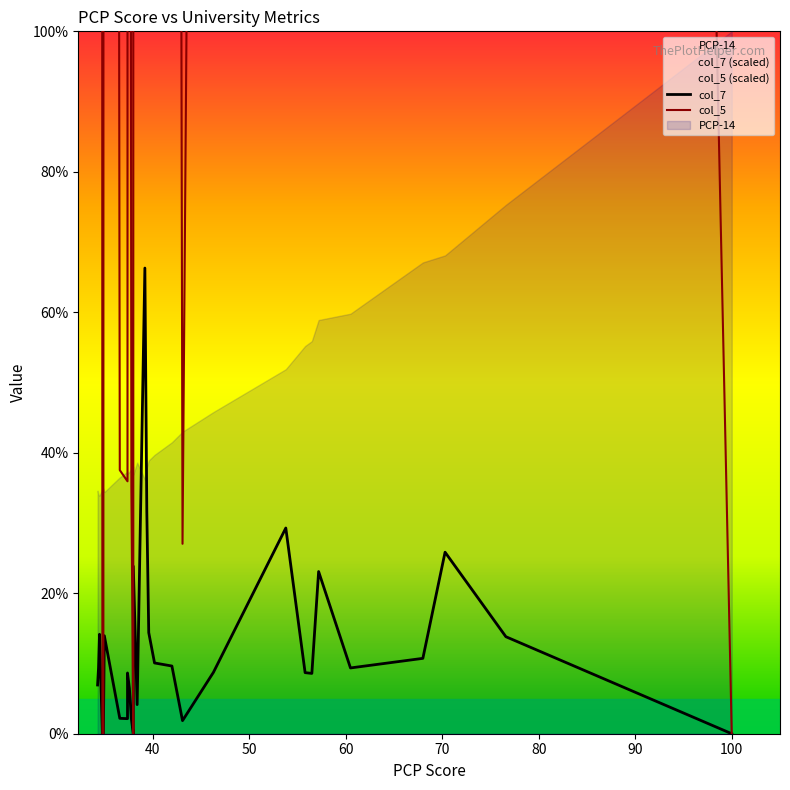

How many categories are shown in the chart?

30